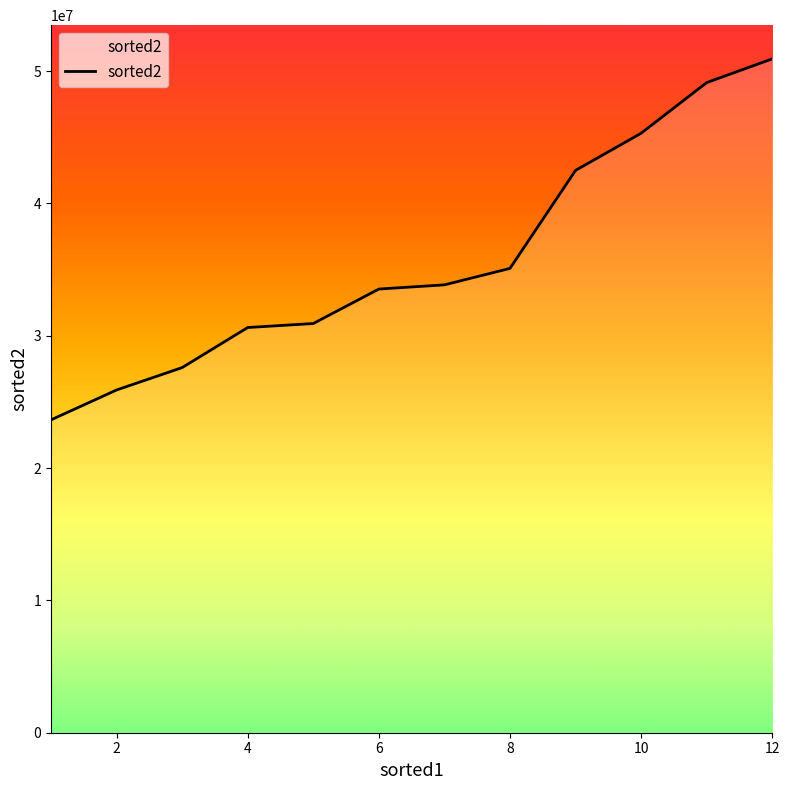

What is the difference between the maximum and minimum values?

27284681